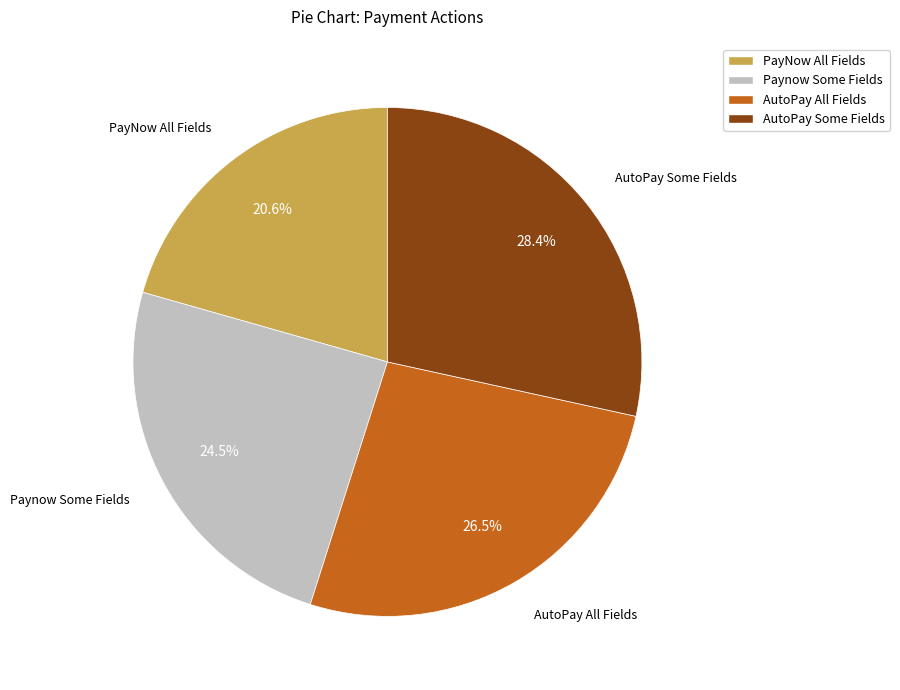

Rank the categories by value from highest to lowest.

AutoPay Some Fields, AutoPay All Fields, Paynow Some Fields, PayNow All Fields